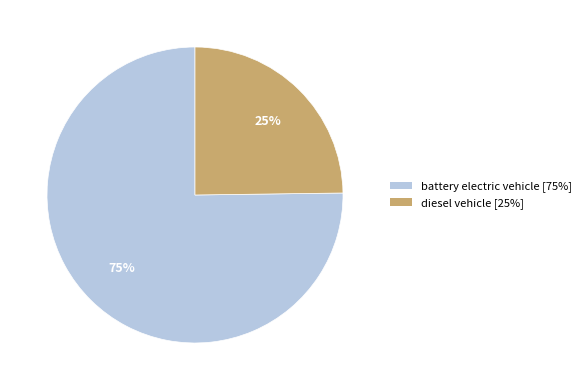

To the nearest percent, what portion does battery electric vehicle represent?

75%